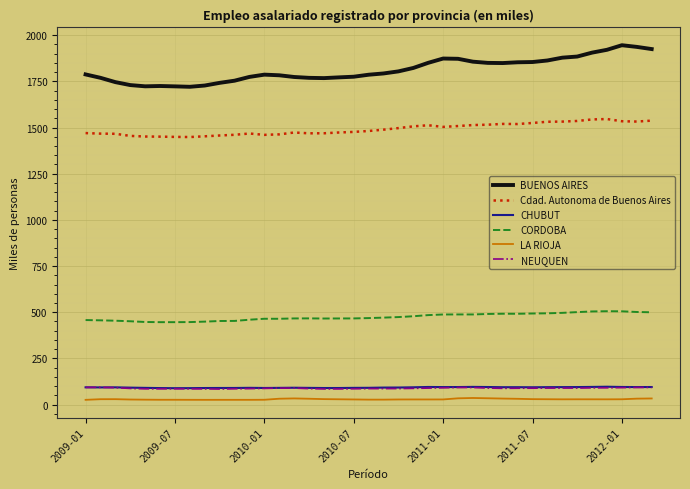

Which series has the largest range (max minus min)?

BUENOS AIRES